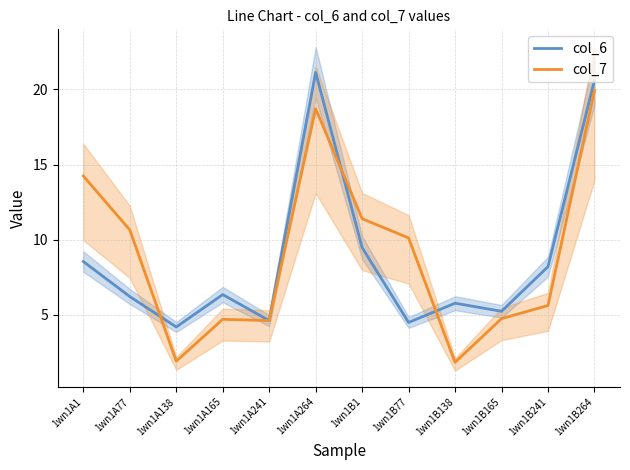

What is the spread (max minus min) of values at 1wn1B264?

0.7